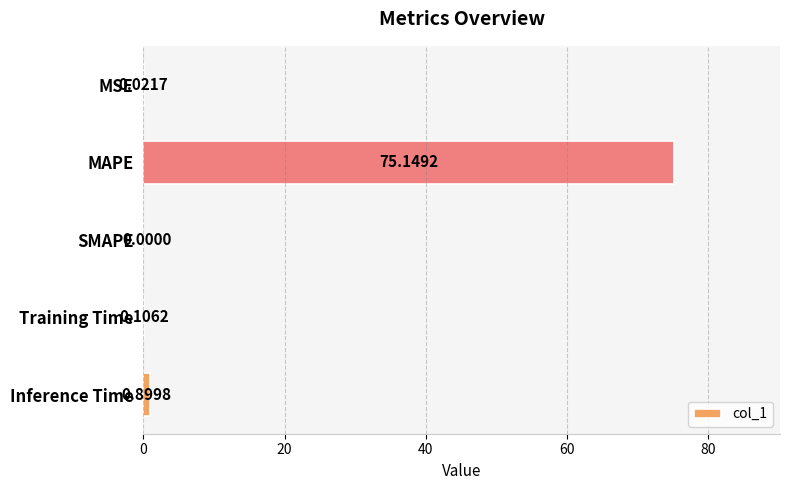

What is the sum of all values?

76.2